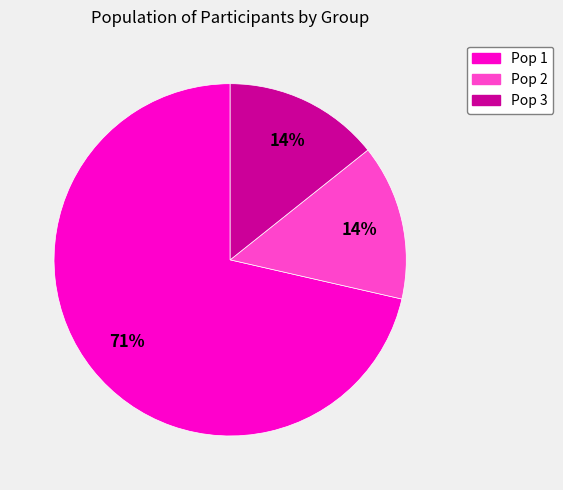

Does any single category account for the majority?

Yes